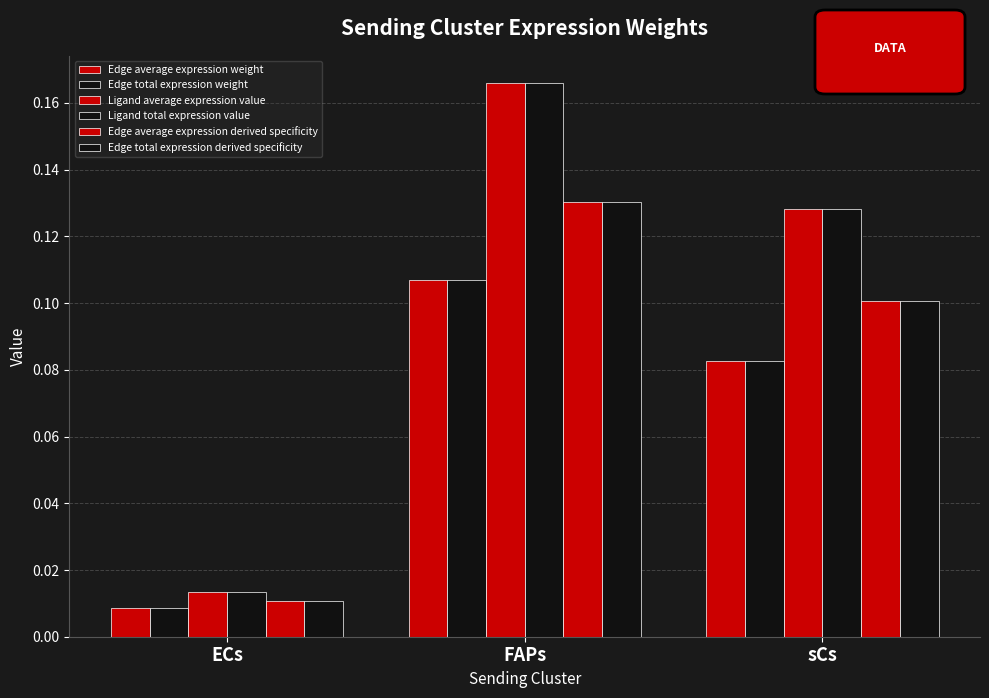

The Ligand average expression value series shows 0.1 at sCs. True or false?

True